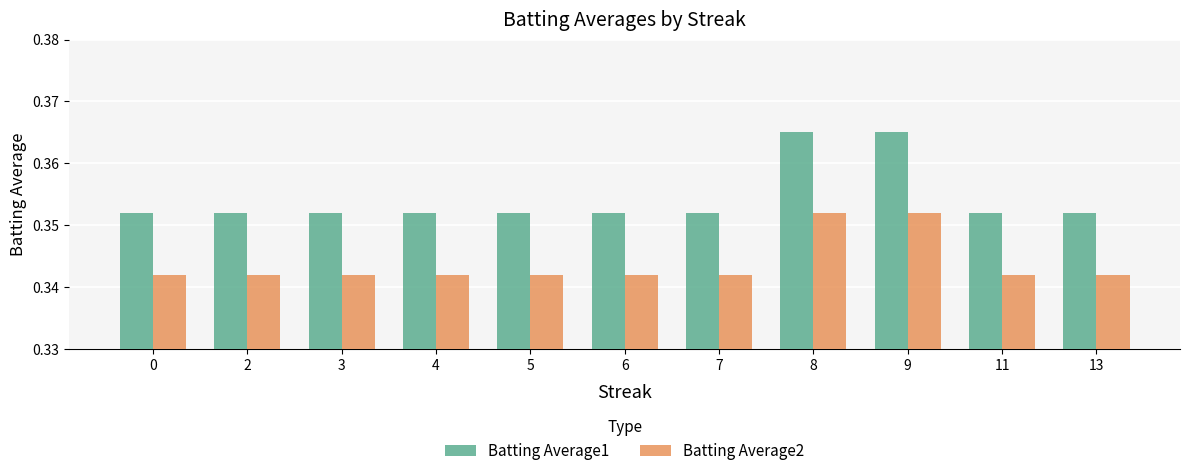

Is it true that Batting Average2 equals 0.5 at 4?

False